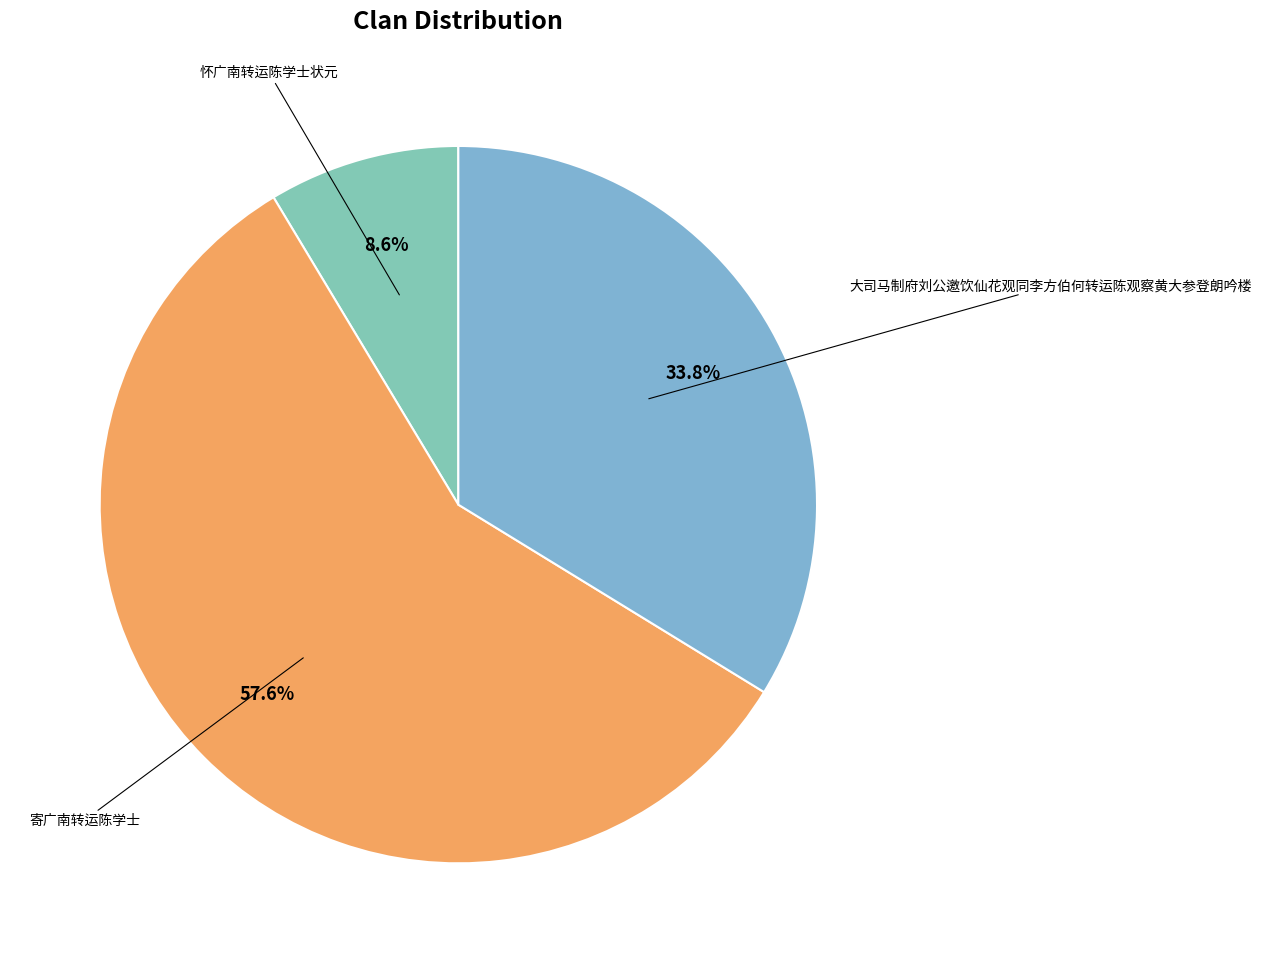

To the nearest percent, what is the difference between the largest and smallest slice percentages?

49%